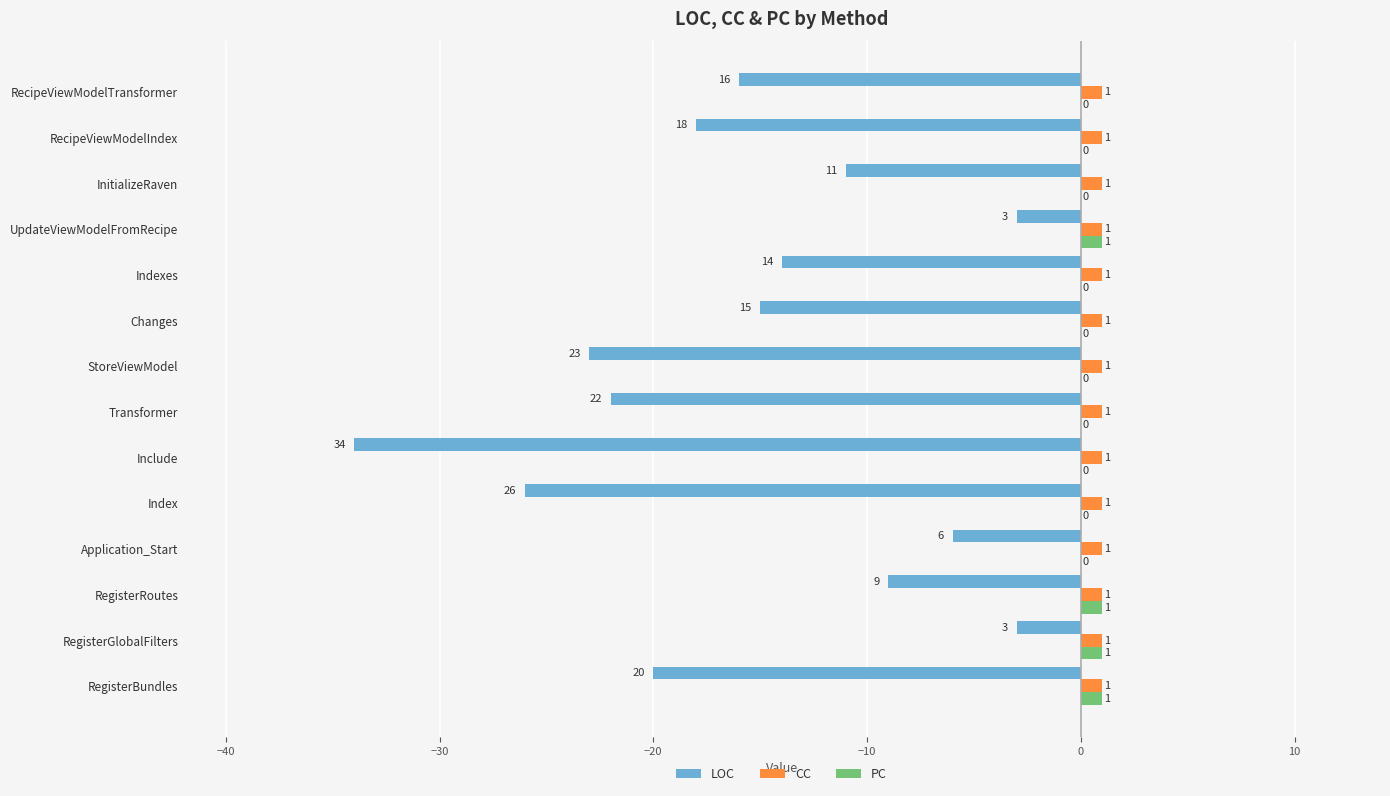

How many data points in LOC are above -15?

6